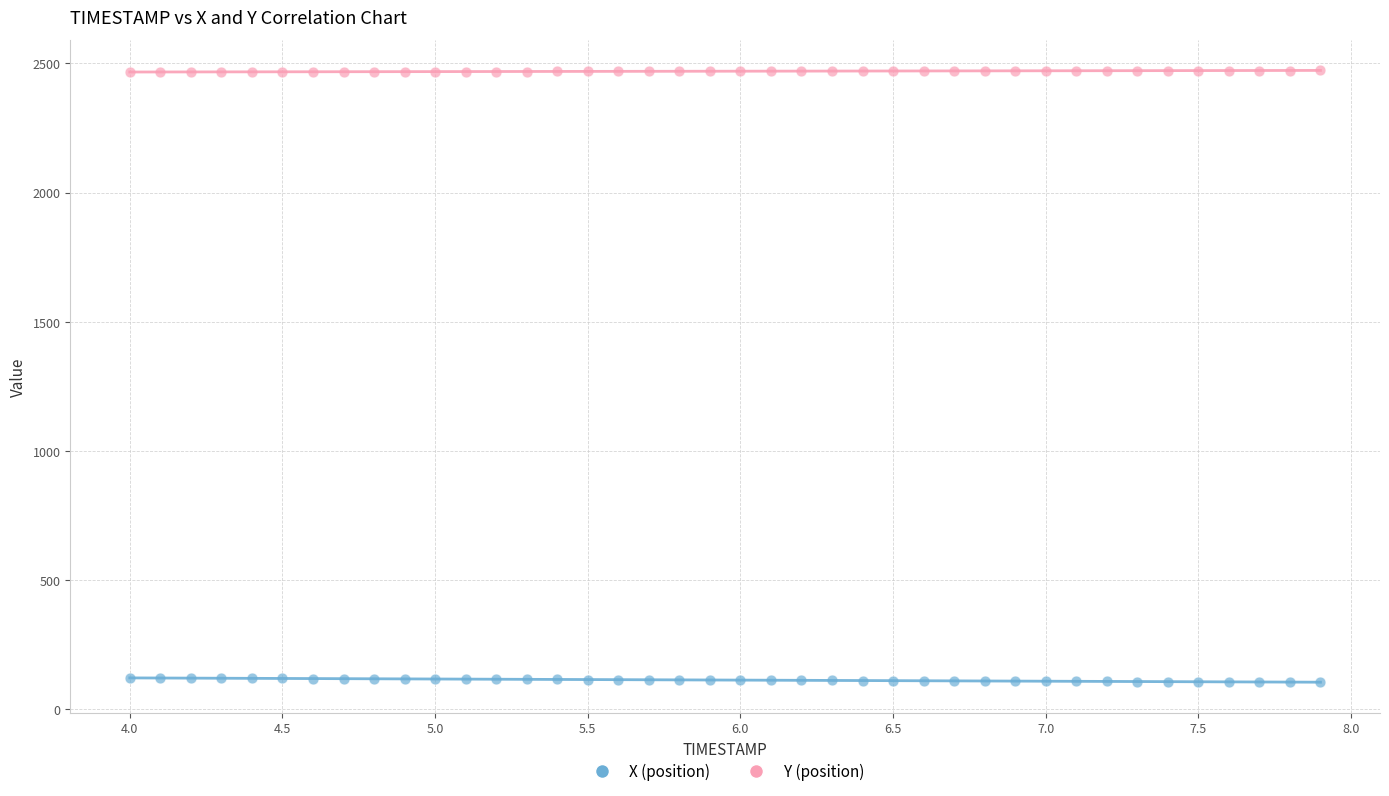

What are all the series names shown in the legend?

X (position), Y (position)